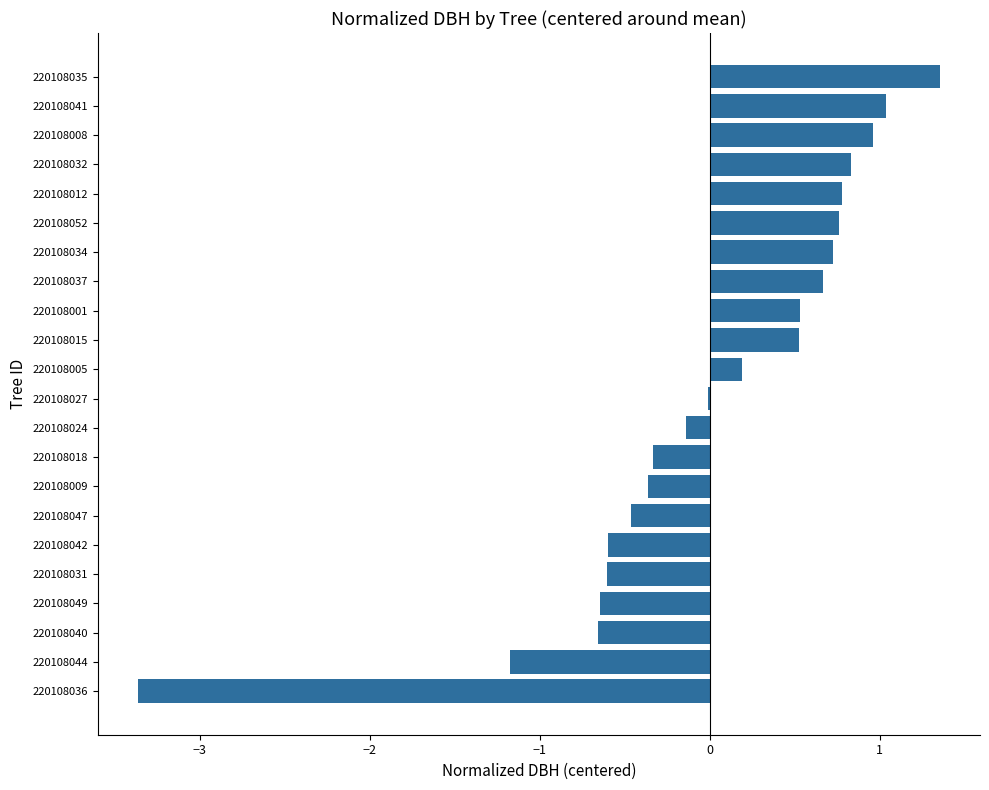

What is the change in value from 220108018 to 220108034?

+1.1